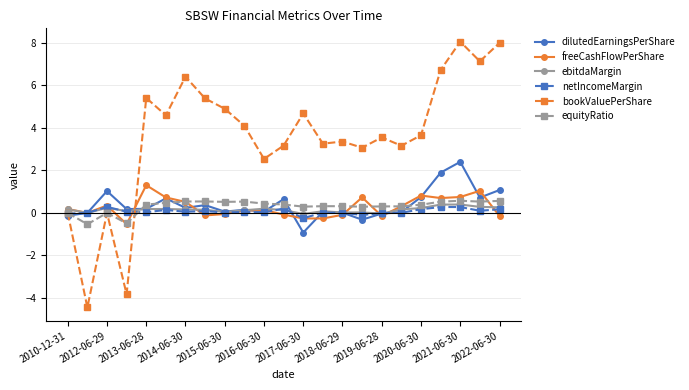

What is the minimum value shown in the chart?

-4.4